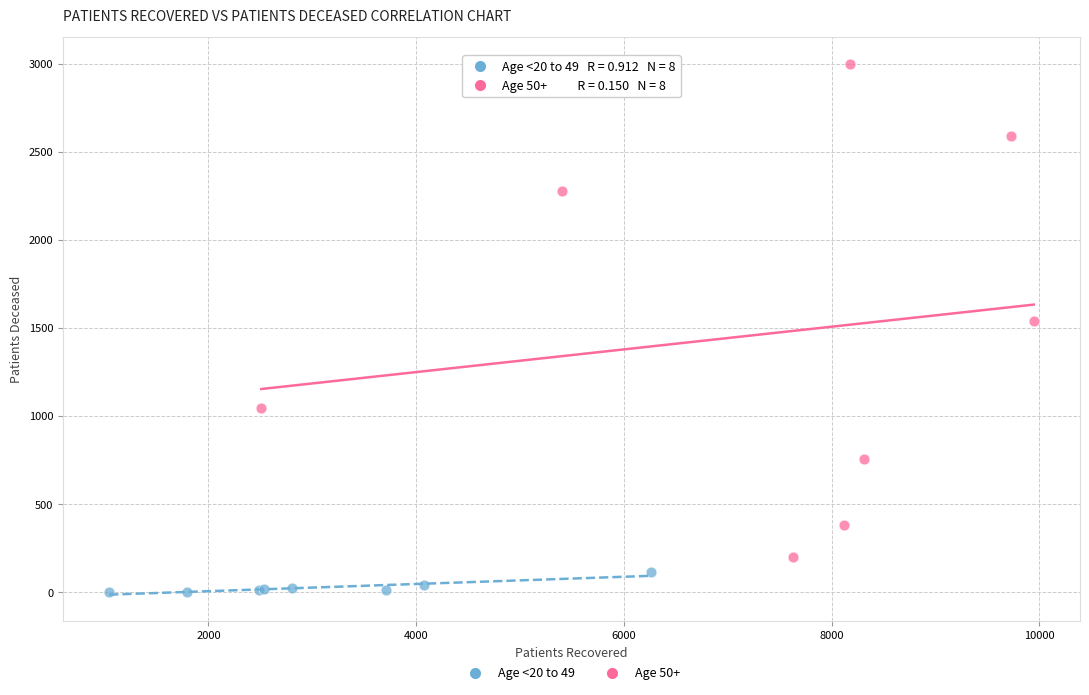

Which series has the widest spread of Y values?

Age 50+